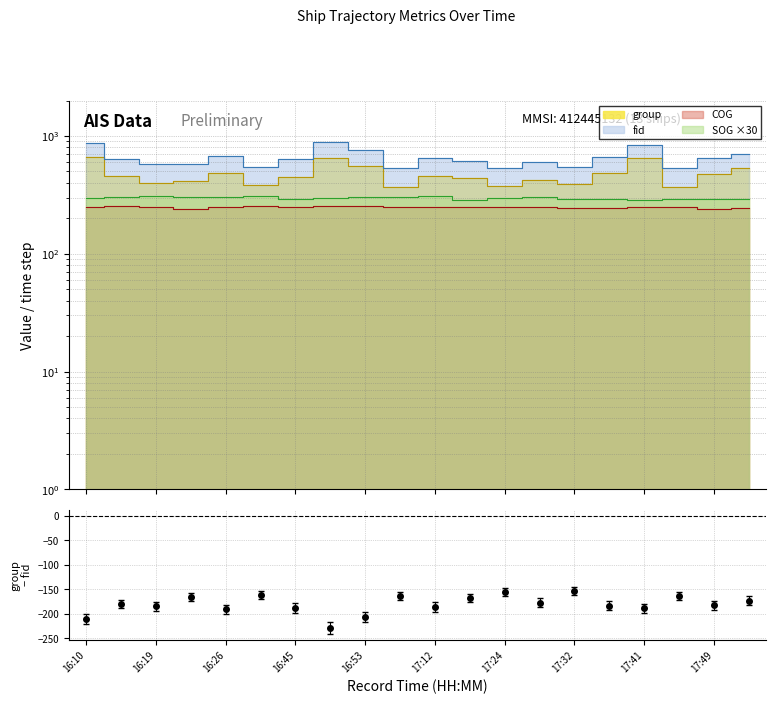

Rank the series at 17:24 from highest to lowest value.

fid, group, SOG, COG